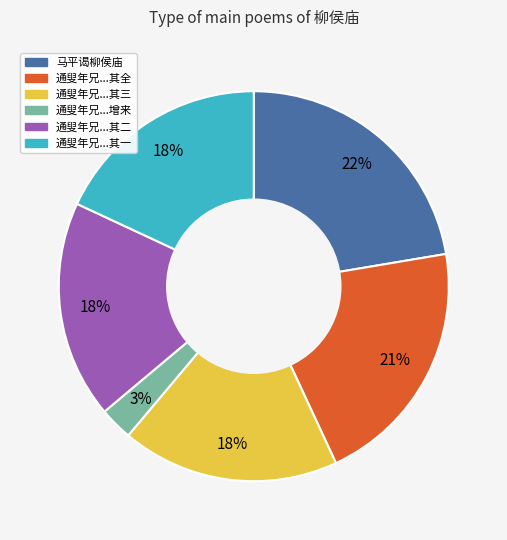

Is there a majority slice in this chart?

No